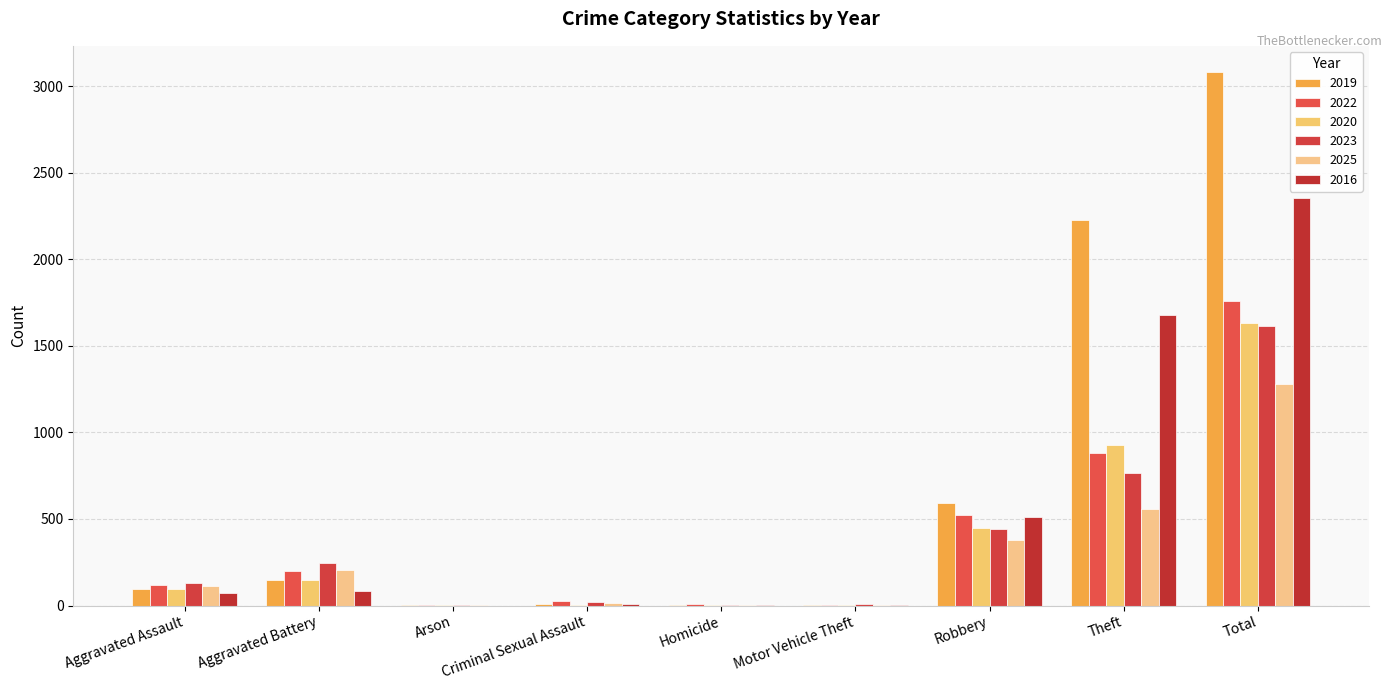

What is the highest value of the 2022 series?

1761